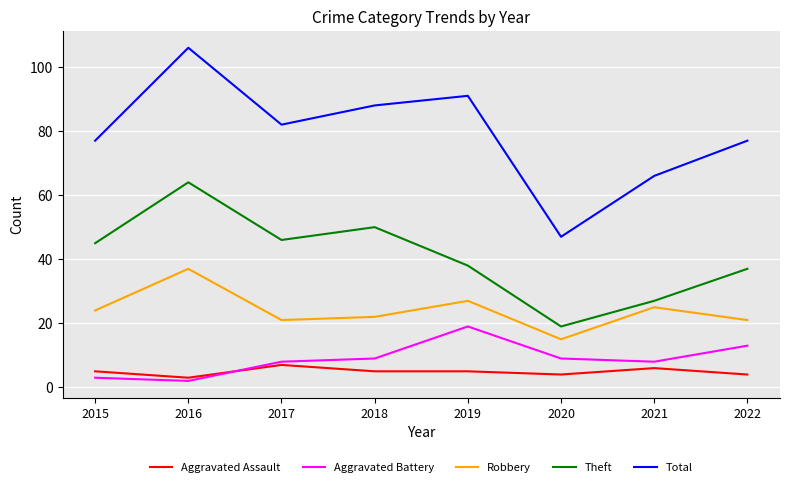

Which category has the lowest value in the Aggravated Assault series?

2016